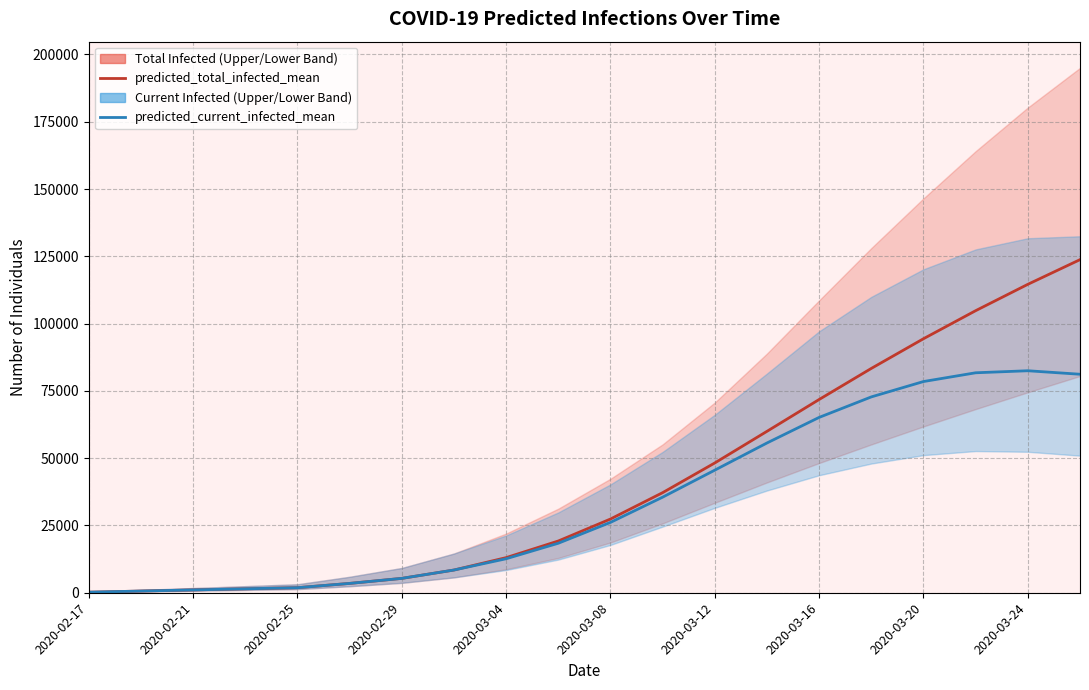

Which series has the widest spread of values?

predicted_total_infected_mean